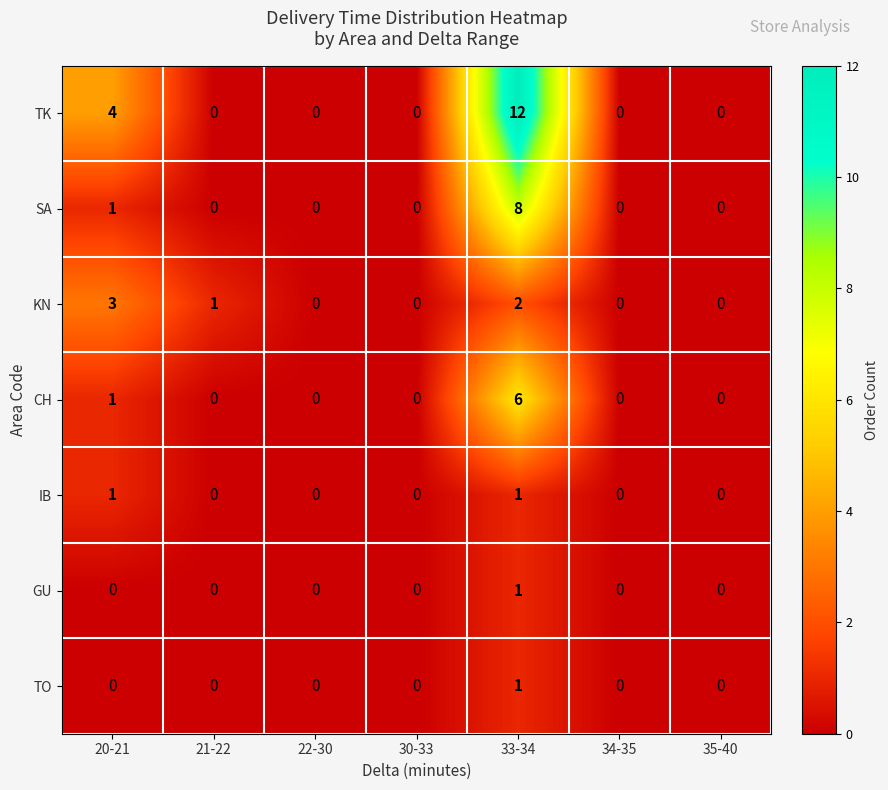

Which category has the highest value in the TK series?

33-34